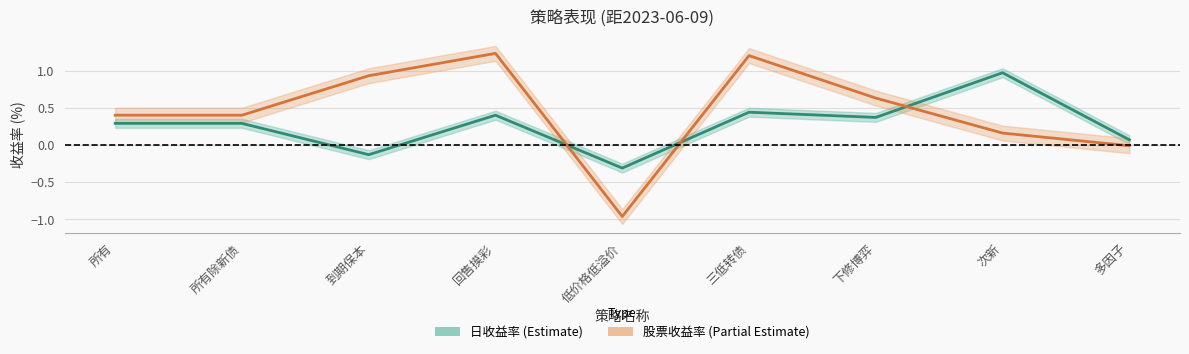

Which series has the largest total across all categories?

stocks_percent